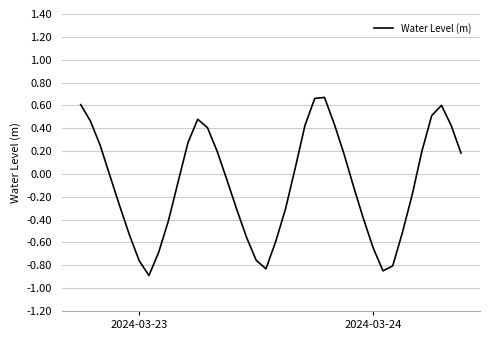

What is the difference between the maximum and minimum values?

1.6